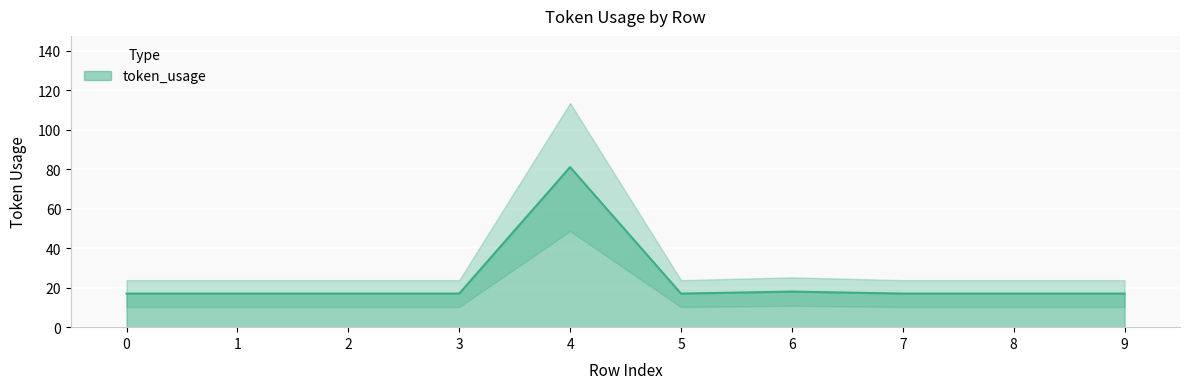

How many interior local valleys (lower than both neighbors) does the data have?

1